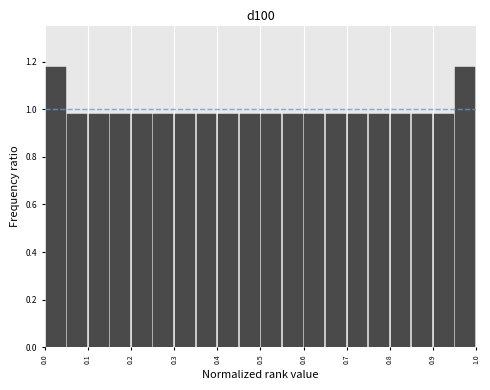

Reading left to right, transcribe this chart: for each bar, give the range it covers on the x-axis and its height. The values are not printed on the chart, so give them approximately, as read against the axis.

0.00 to 0.05: 1.18
0.05 to 0.10: 0.98
0.10 to 0.15: 0.98
0.15 to 0.20: 0.98
0.20 to 0.25: 0.98
0.25 to 0.30: 0.98
0.30 to 0.35: 0.98
0.35 to 0.40: 0.98
0.40 to 0.45: 0.98
0.45 to 0.50: 0.98
0.50 to 0.55: 0.98
0.55 to 0.60: 0.98
0.60 to 0.65: 0.98
0.65 to 0.70: 0.98
0.70 to 0.75: 0.98
0.75 to 0.80: 0.98
0.80 to 0.85: 0.98
0.85 to 0.90: 0.98
0.90 to 0.95: 0.98
0.95 to 1.00: 1.18